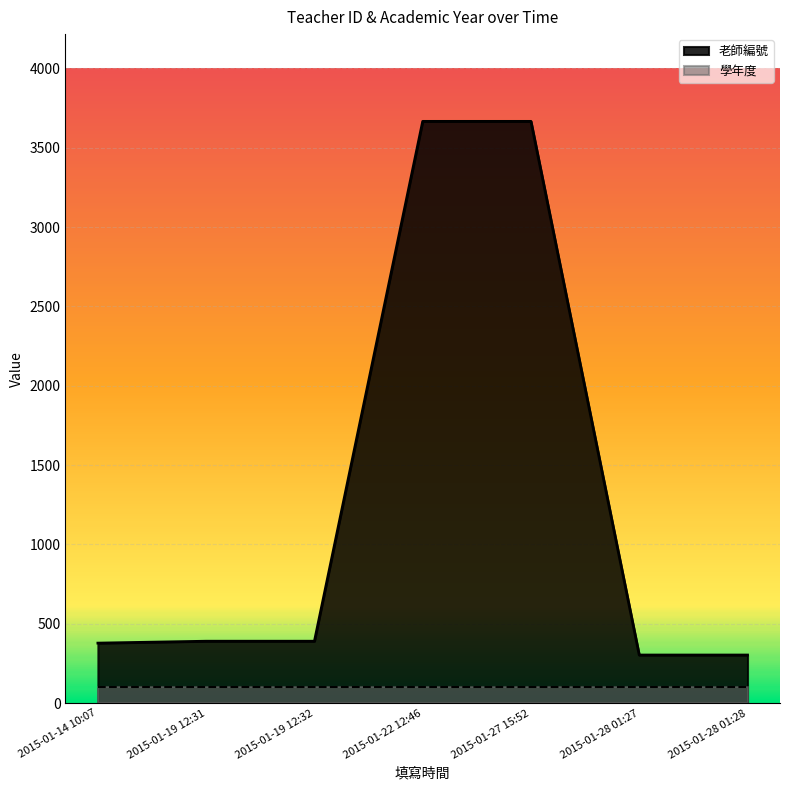

Rank the categories by value from lowest to highest.

2015-01-28 01:27, 2015-01-28 01:28, 2015-01-14 10:07, 2015-01-19 12:31, 2015-01-19 12:32, 2015-01-22 12:46, 2015-01-27 15:52